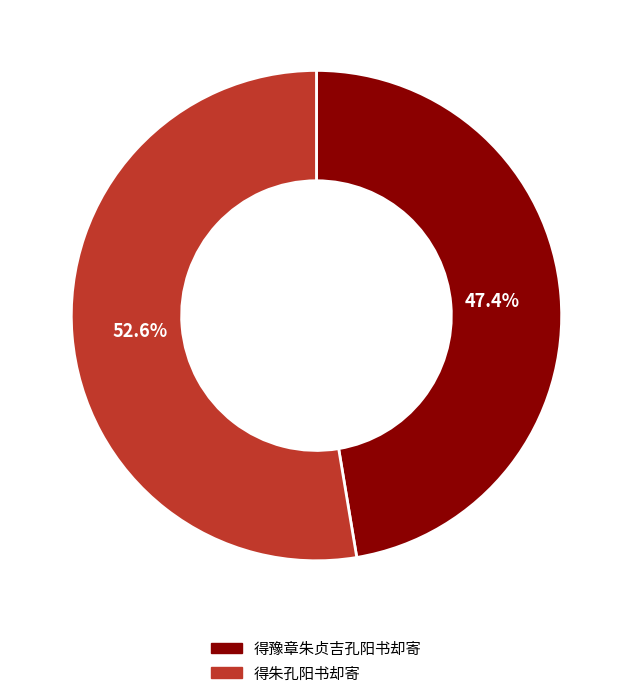

Is there any slice that represents more than half of the pie?

Yes